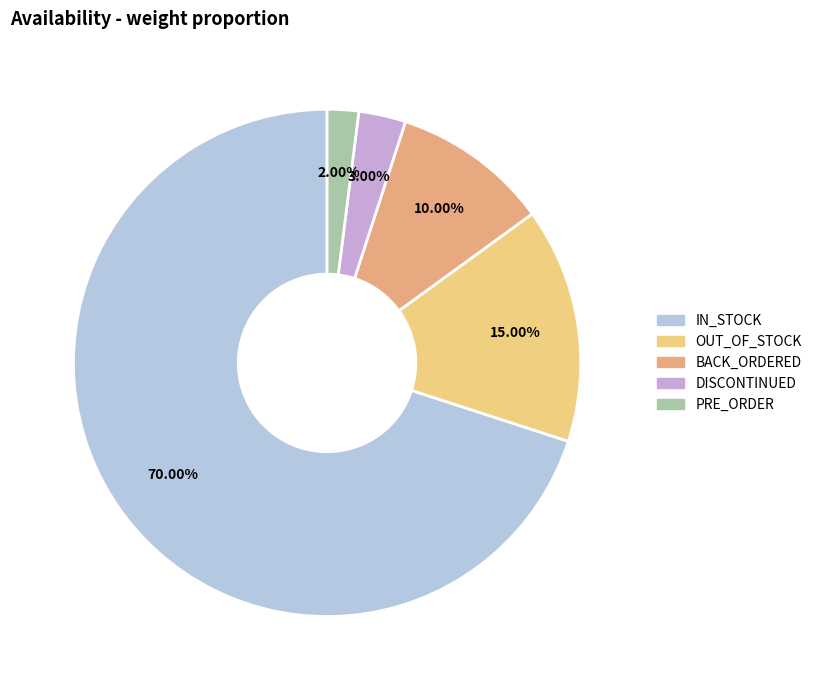

What is the smallest slice in the pie chart?

PRE_ORDER